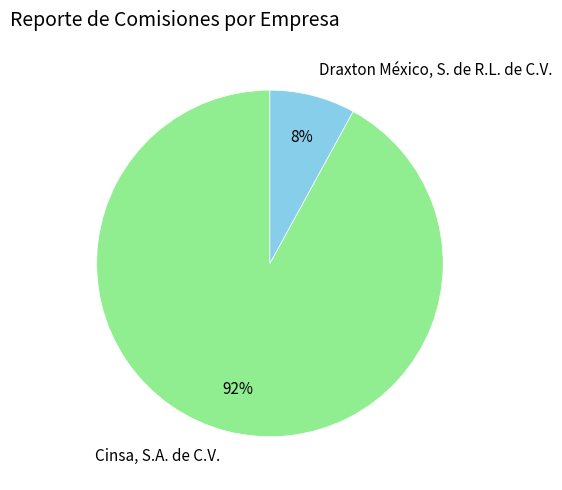

True or false: Draxton México, S. de R.L. de C.V. accounts for 8% of the total.

True